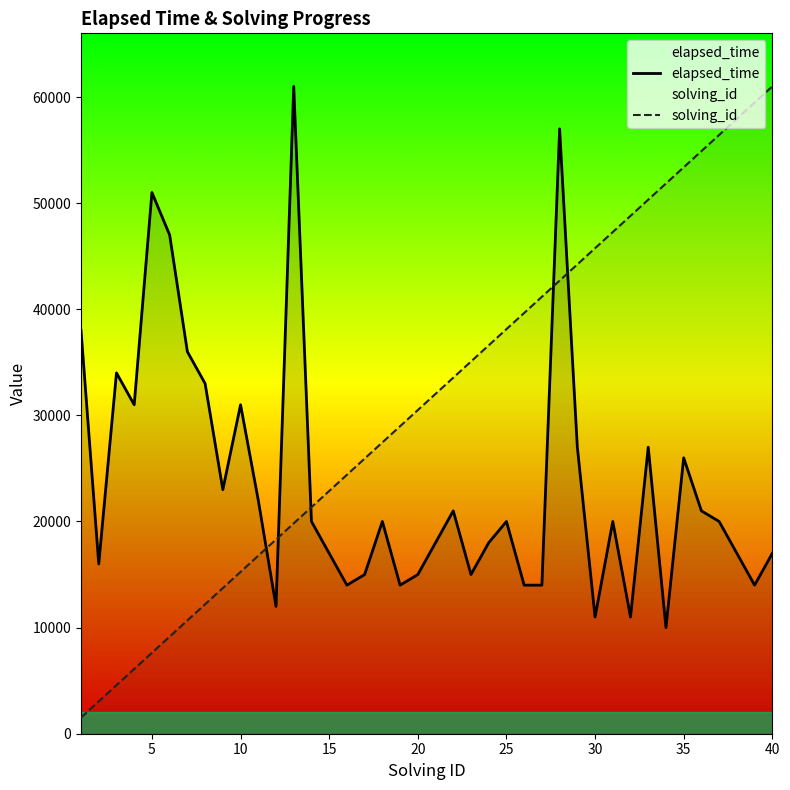

True or false: elapsed_time has more than 1 interior local peaks.

True